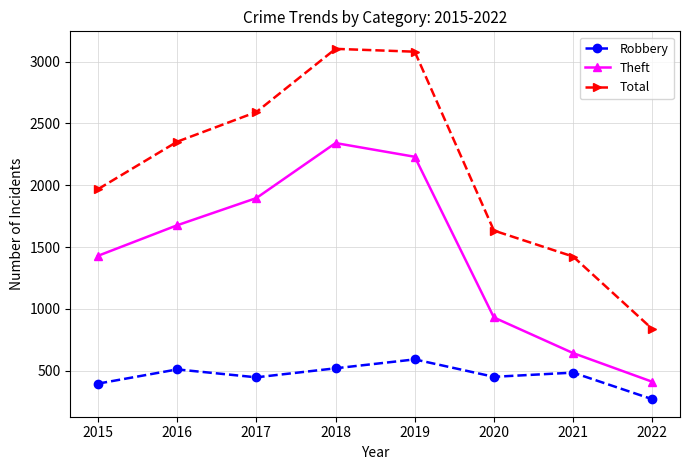

At which category does the chart reach its minimum across all series?

2022